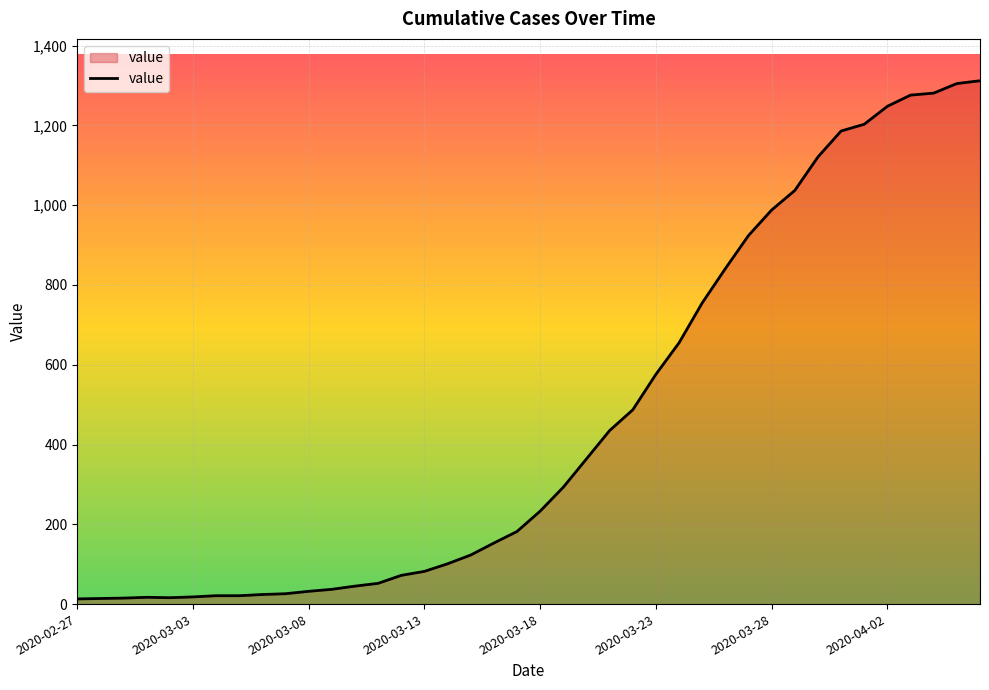

What is the difference between the maximum and minimum values?

1299